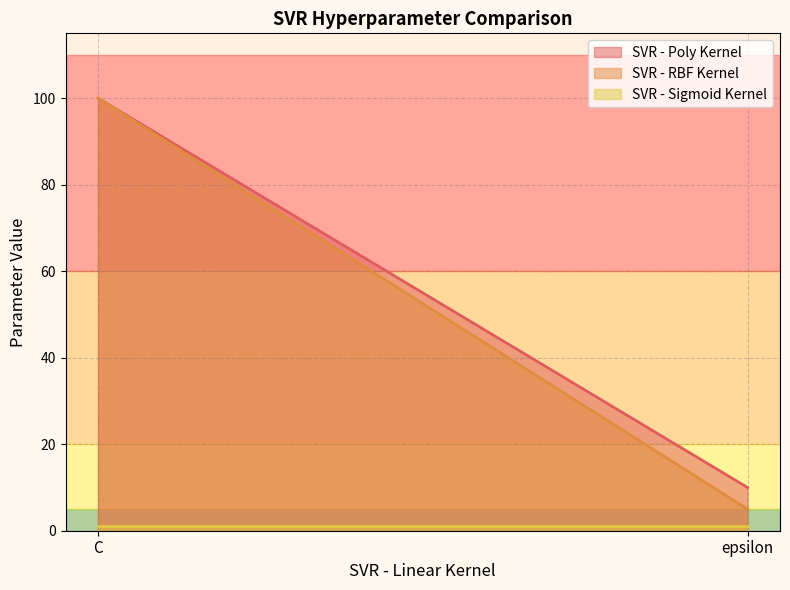

What is the sum of the SVR - Sigmoid Kernel values at C and epsilon?

2